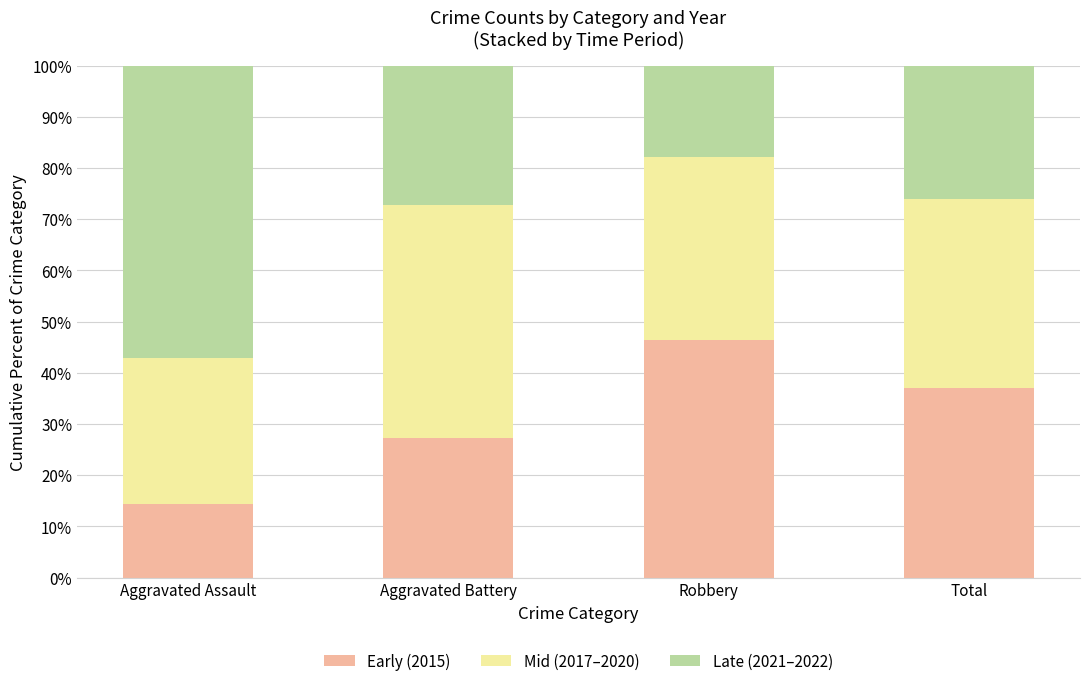

What is the average value of the Early (2015) series?

31.2